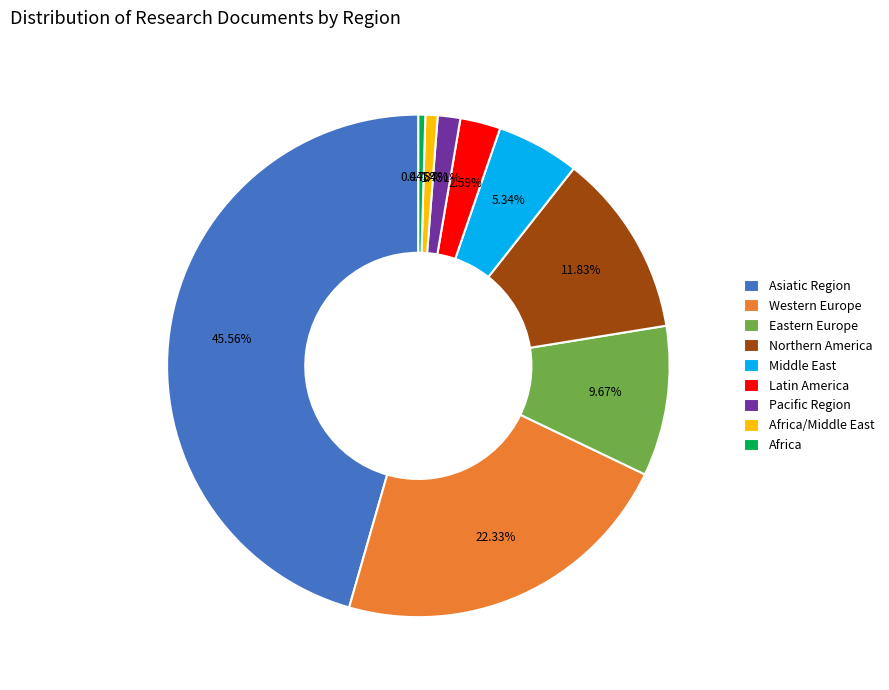

What is the largest slice in the pie chart?

Asiatic Region